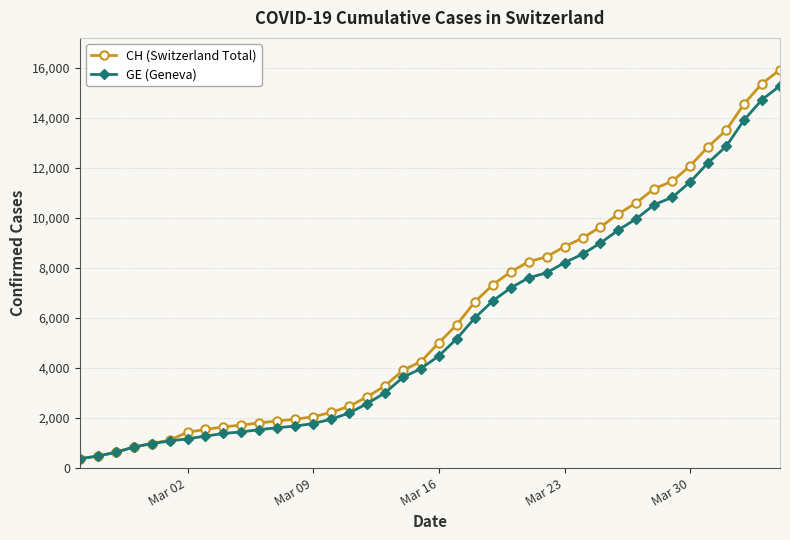

What is the smallest value displayed?

375